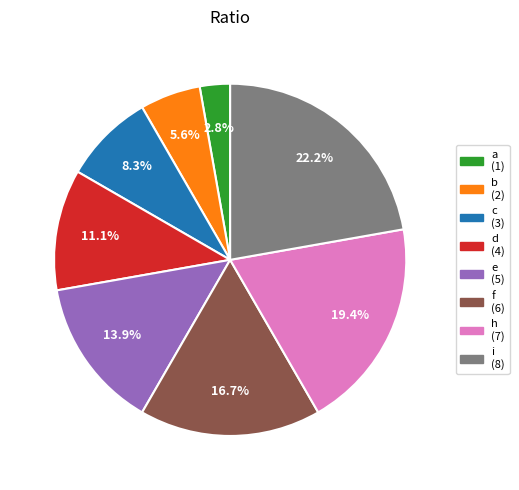

To the nearest percent, what is the average slice percentage?

12%